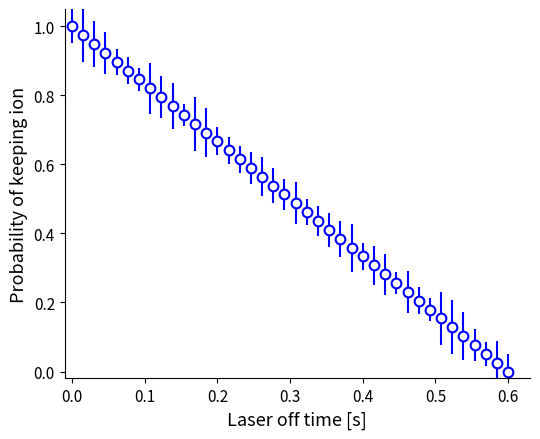

True or false: there are more than 2 points higher than both neighbors.

False